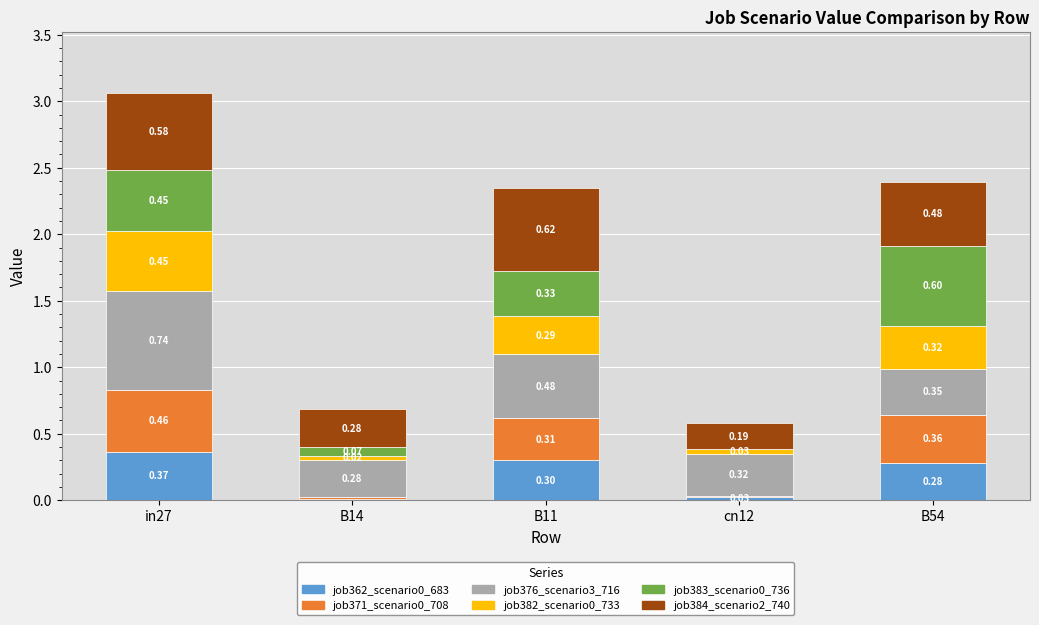

What is the total value across all series at cn12?

0.6